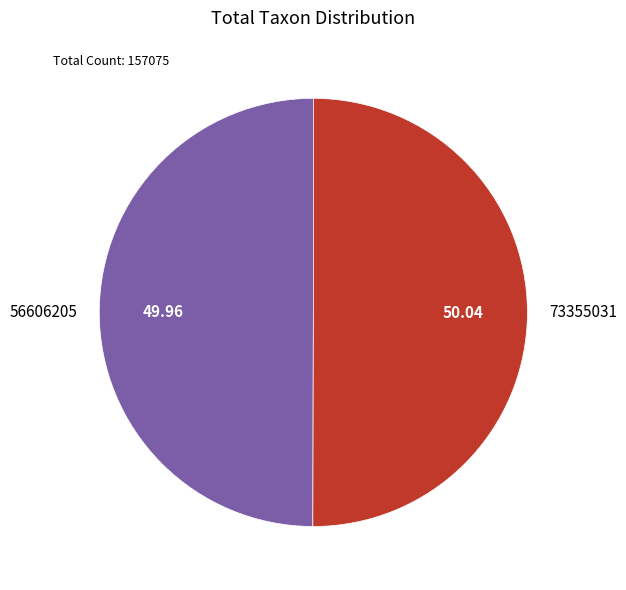

Approximately how many times larger is the value at 73355031 compared to 56606205?

1.0